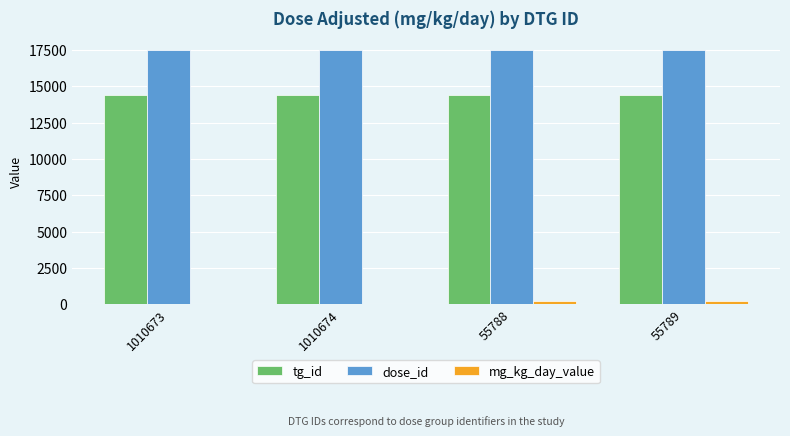

What is the total value across all series at 1010673?

31854